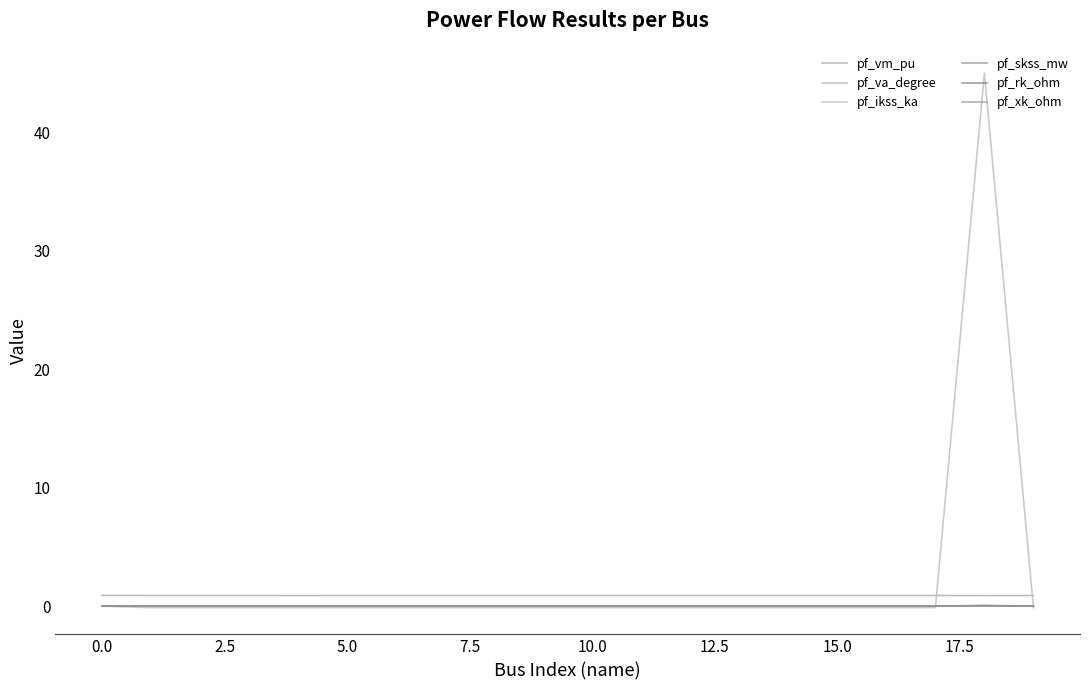

Does the chart display data point markers on the line(s)?

No